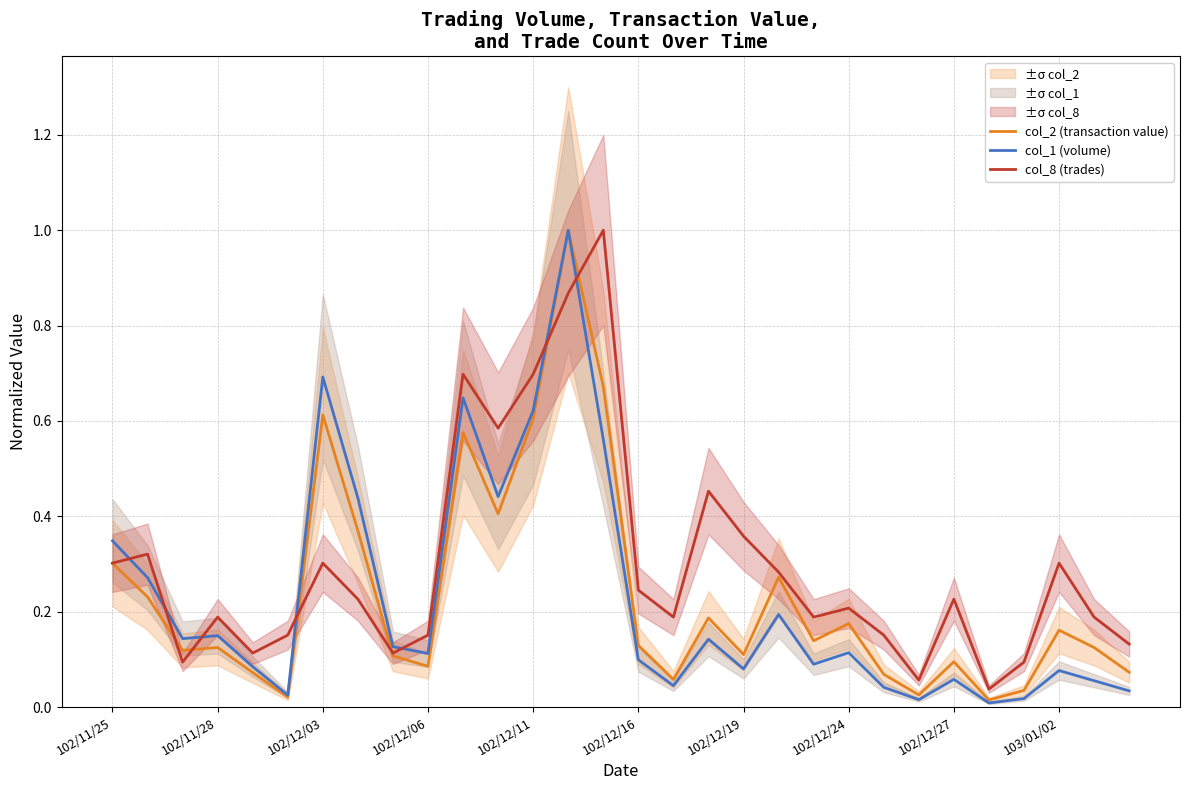

Reading right to left, transcribe all the data shown in this chart.

col_2 (transaction value): 0.1	0.1	0.2	0.0	0.0	0.1	0.0	0.1	0.2	0.1	0.3	0.1	0.2	0.1	0.1	0.7	1.0	0.6	0.4	0.6	0.1	0.1	0.4	0.6	0.0	0.1	0.1	0.1	0.2	0.3
col_1 (volume): 0.0	0.1	0.1	0.0	0.0	0.1	0.0	0.0	0.1	0.1	0.2	0.1	0.1	0.0	0.1	0.6	1.0	0.6	0.4	0.6	0.1	0.1	0.4	0.7	0.0	0.1	0.1	0.1	0.3	0.3
col_8 (trades): 0.1	0.2	0.3	0.1	0.0	0.2	0.1	0.2	0.2	0.2	0.3	0.4	0.5	0.2	0.2	1.0	0.9	0.7	0.6	0.7	0.2	0.1	0.2	0.3	0.2	0.1	0.2	0.1	0.3	0.3